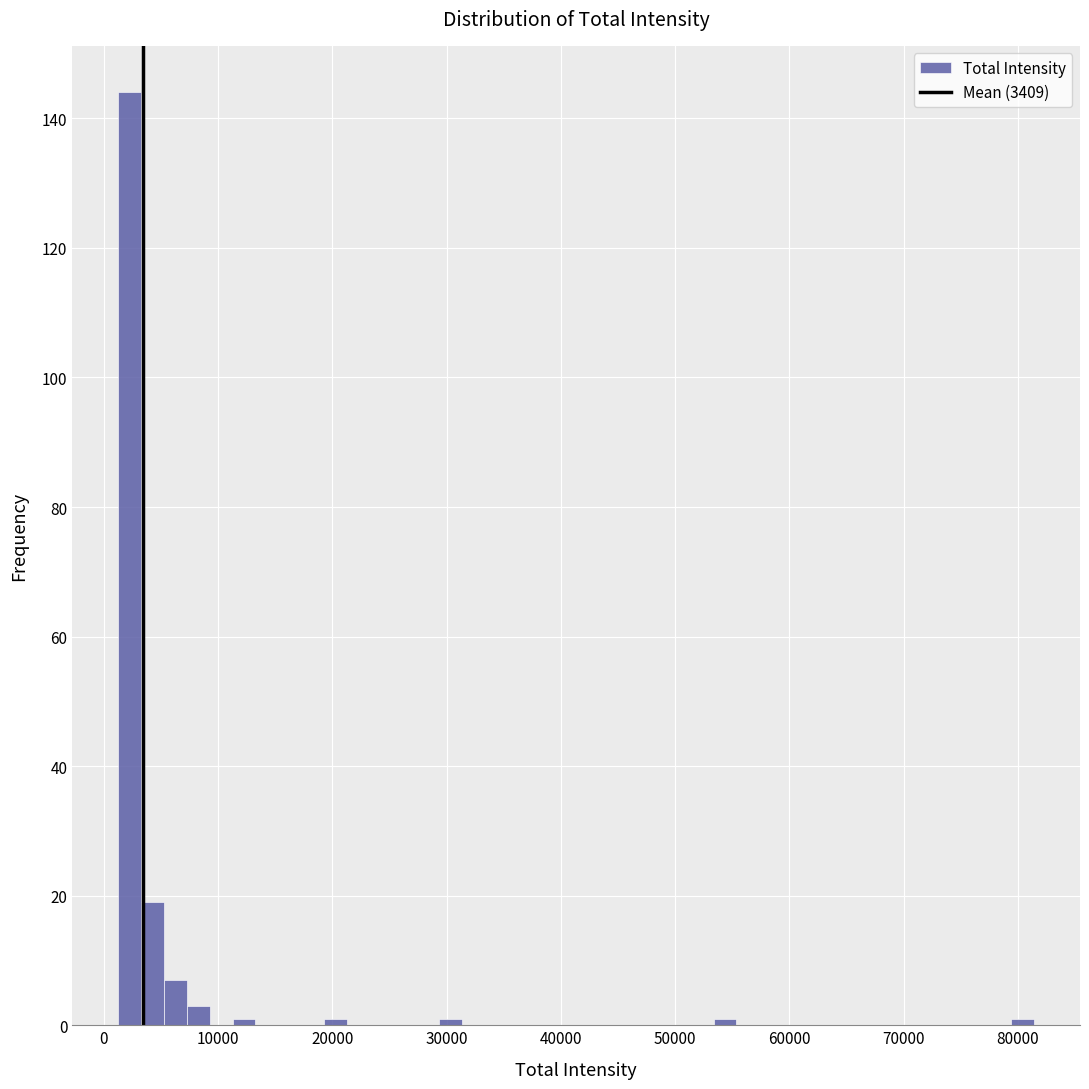

Read against the x-axis, roughly where is the centre of the tallest bar?

2000